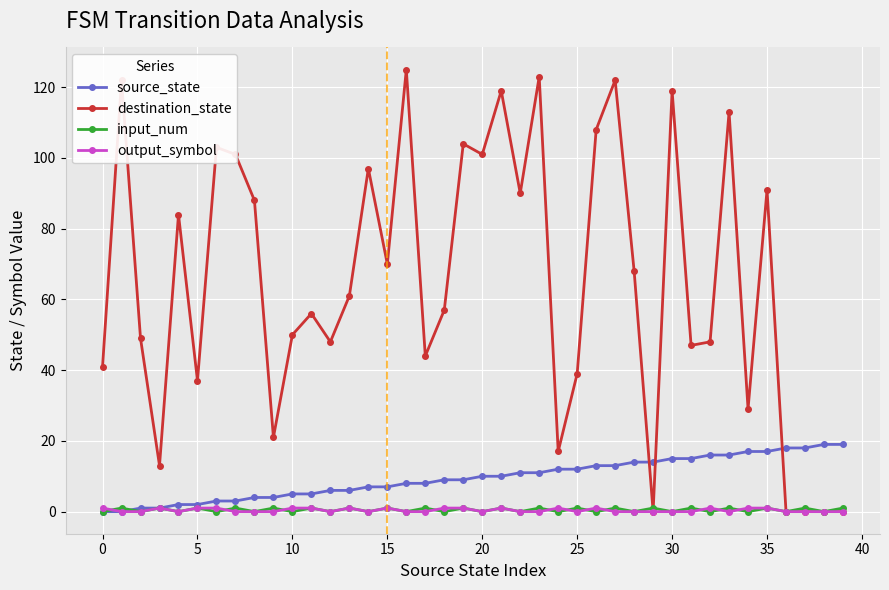

Which series has the largest range (max minus min)?

destination_state